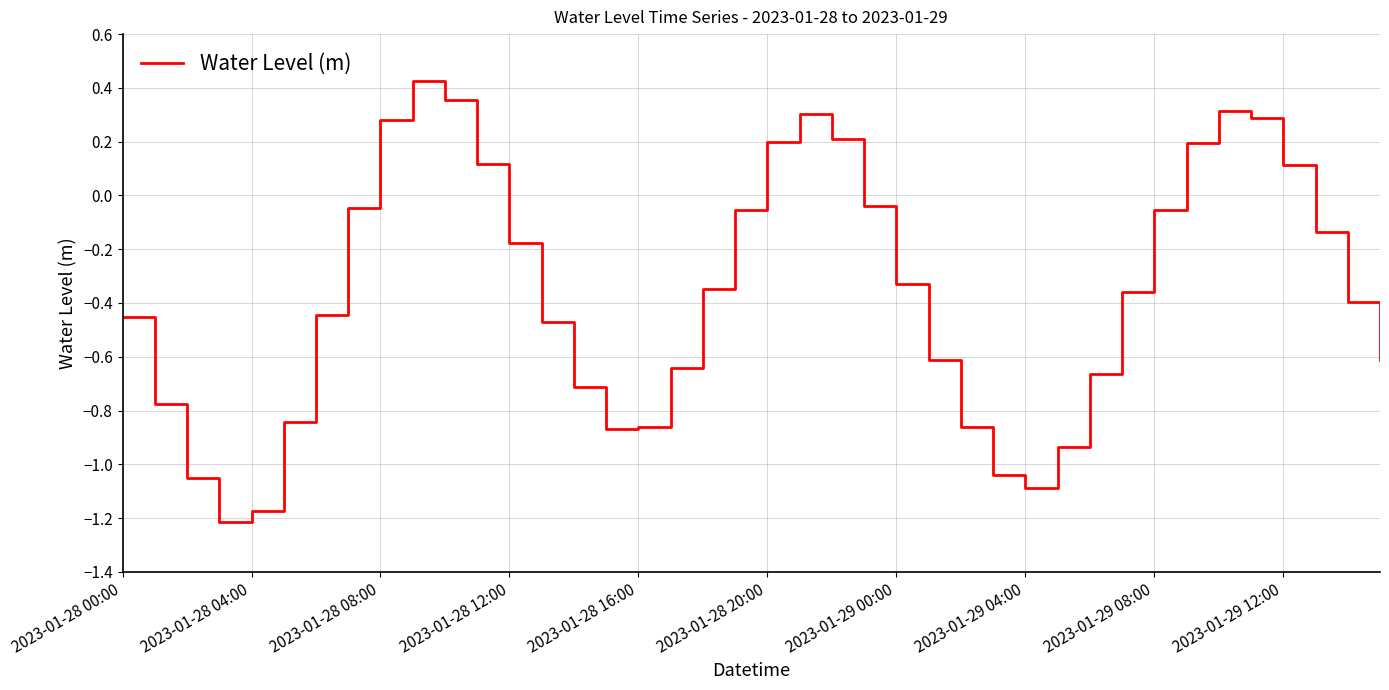

What is the difference between the maximum and minimum values?

1.6